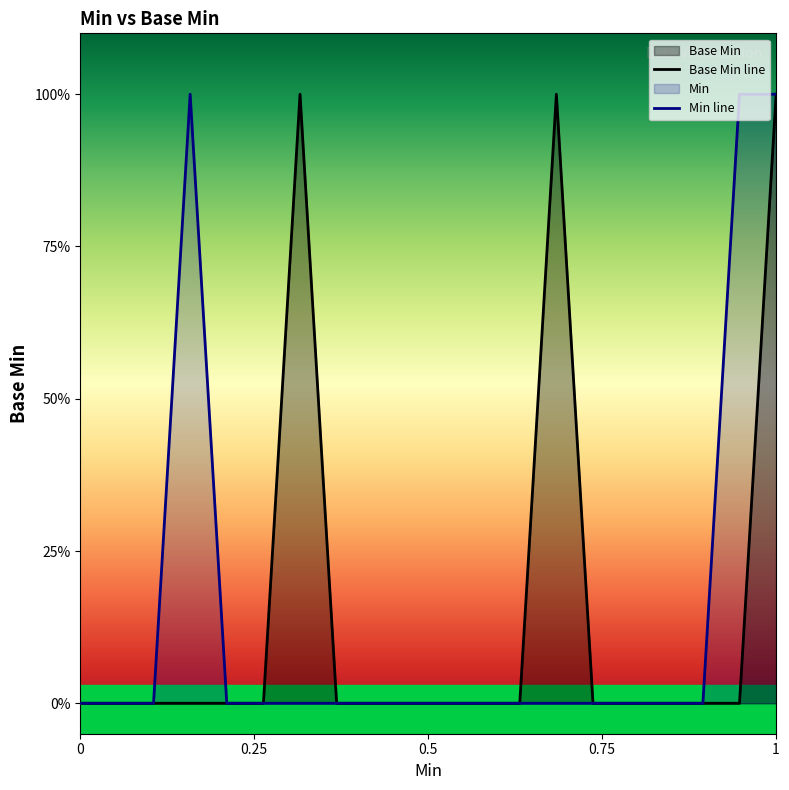

What is the difference between the second highest and minimum values?

1